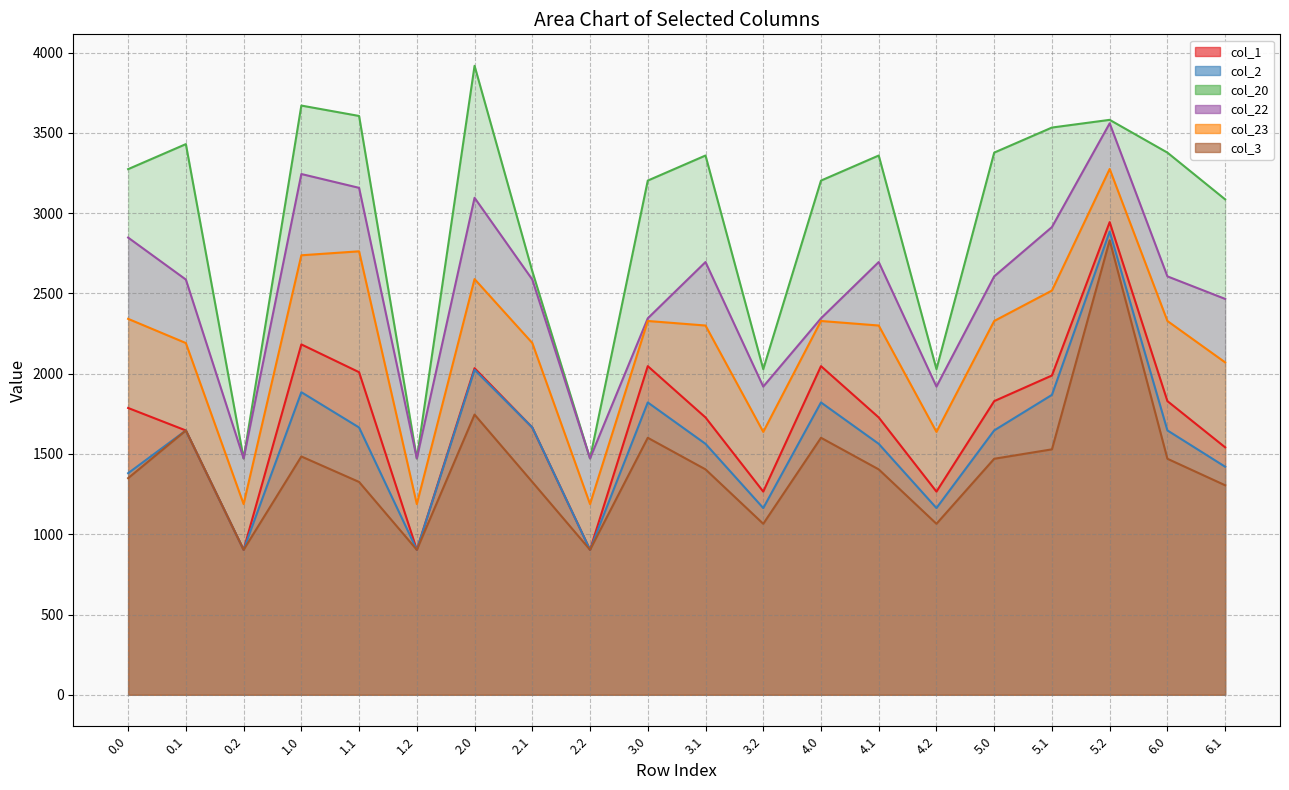

How many data points in col_3 are above 1404?

11